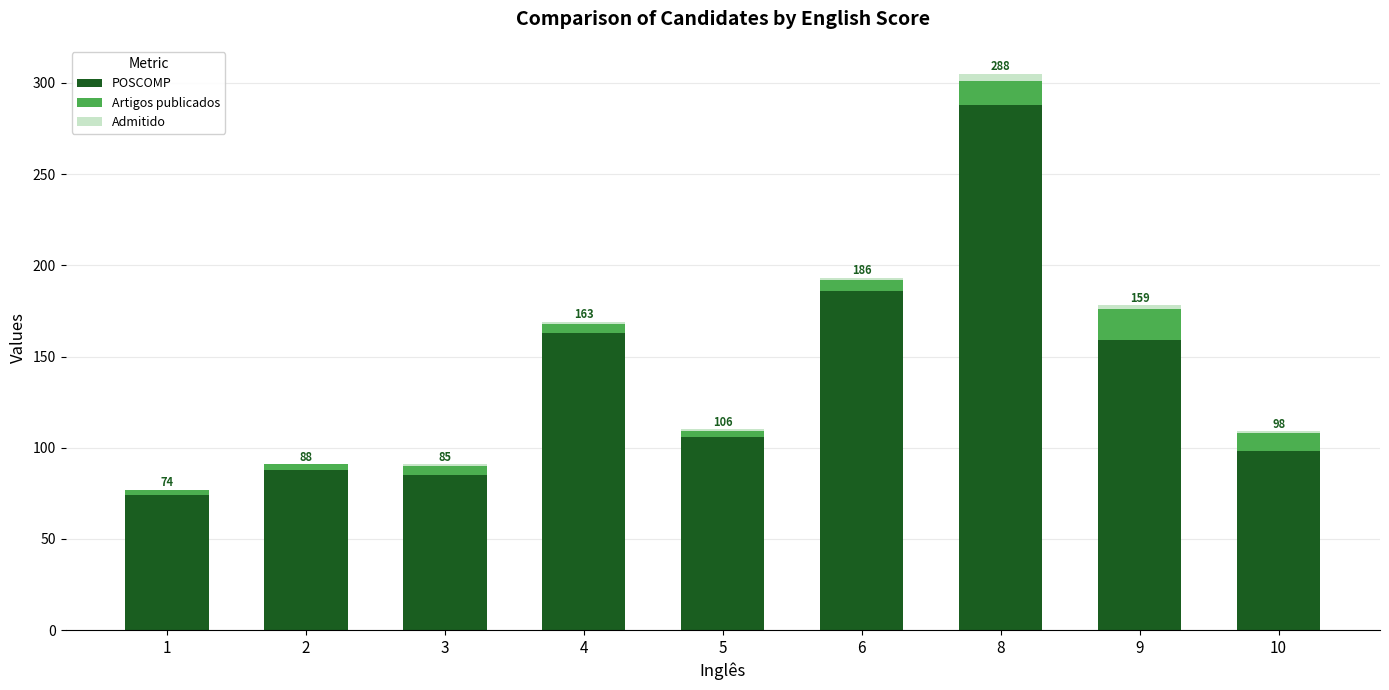

Are the bars grouped side by side (vs. stacked)?

No